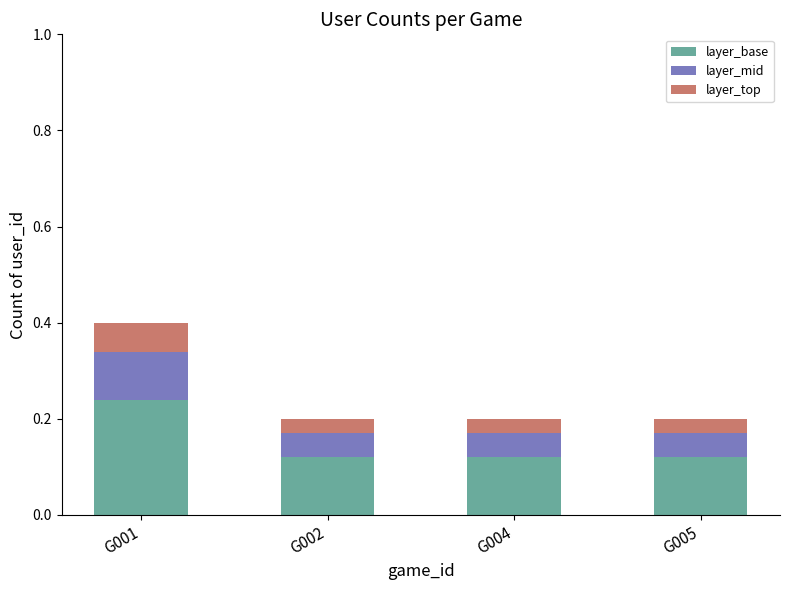

Count the number of categories in the chart.

4